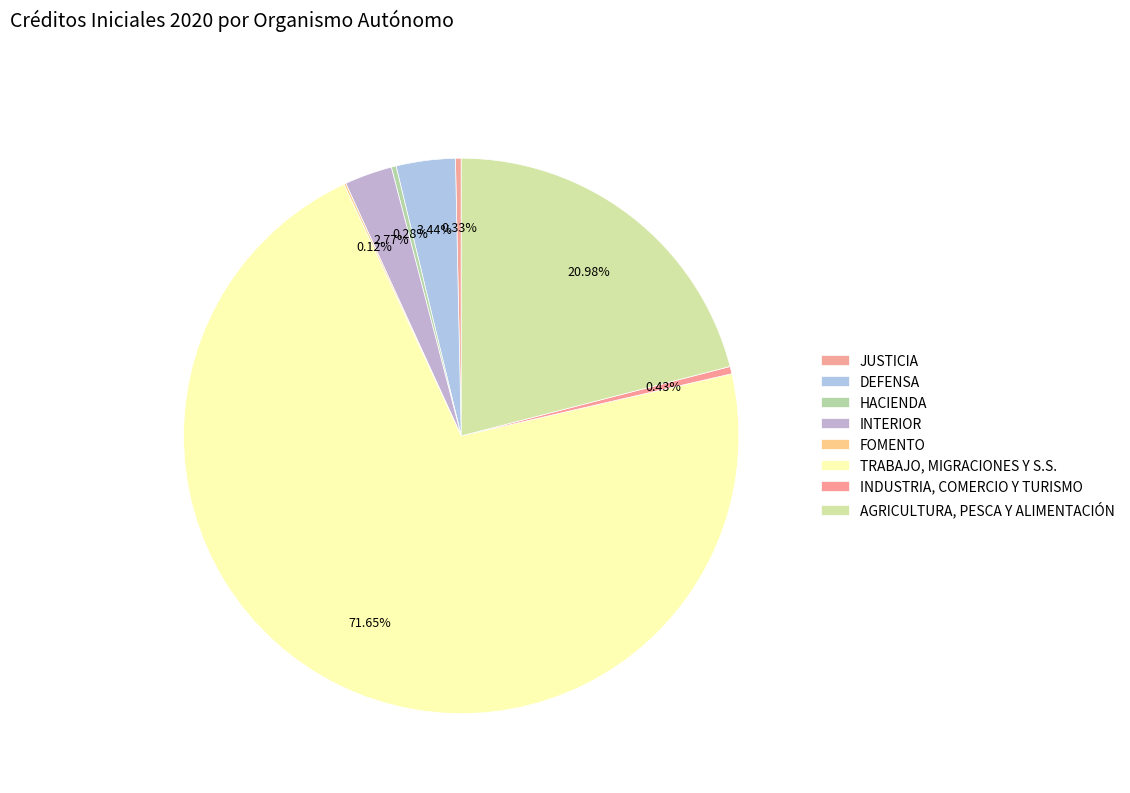

Combined, do HACIENDA and AGRICULTURA, PESCA Y ALIMENTACIÓN account for over 50%?

No